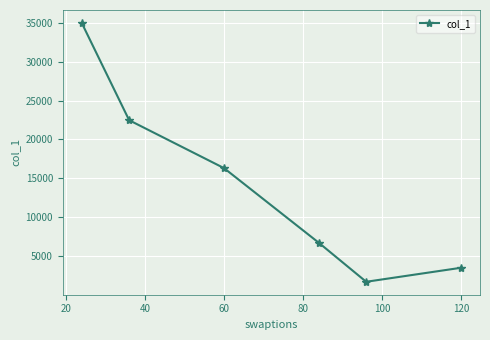

Count the number of data series in this chart.

1